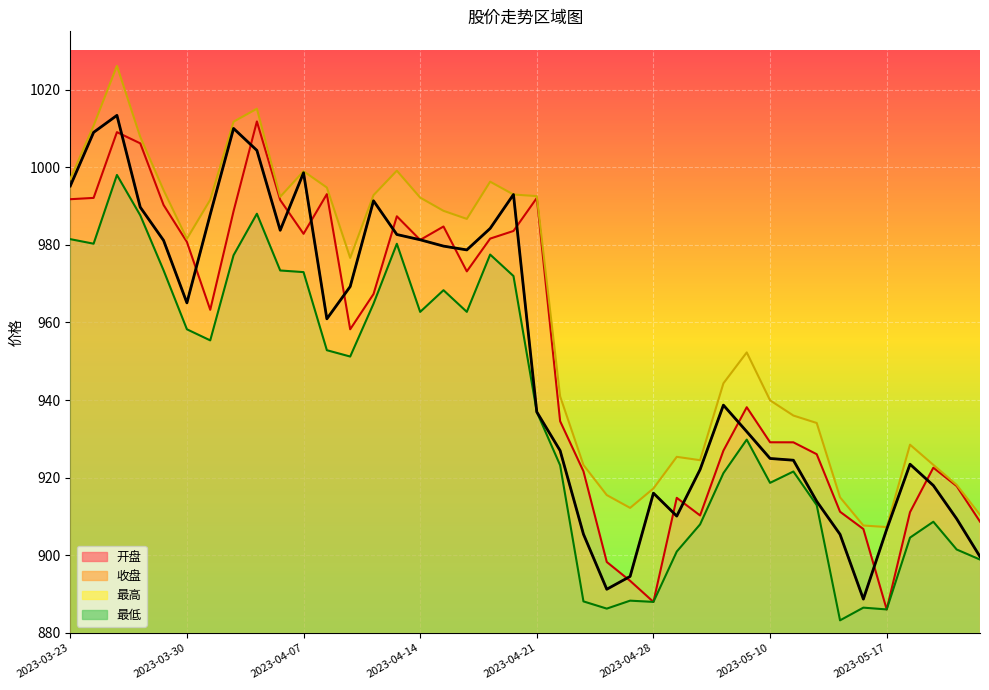

What is the label of the 23rd point from the left?

2023-04-25